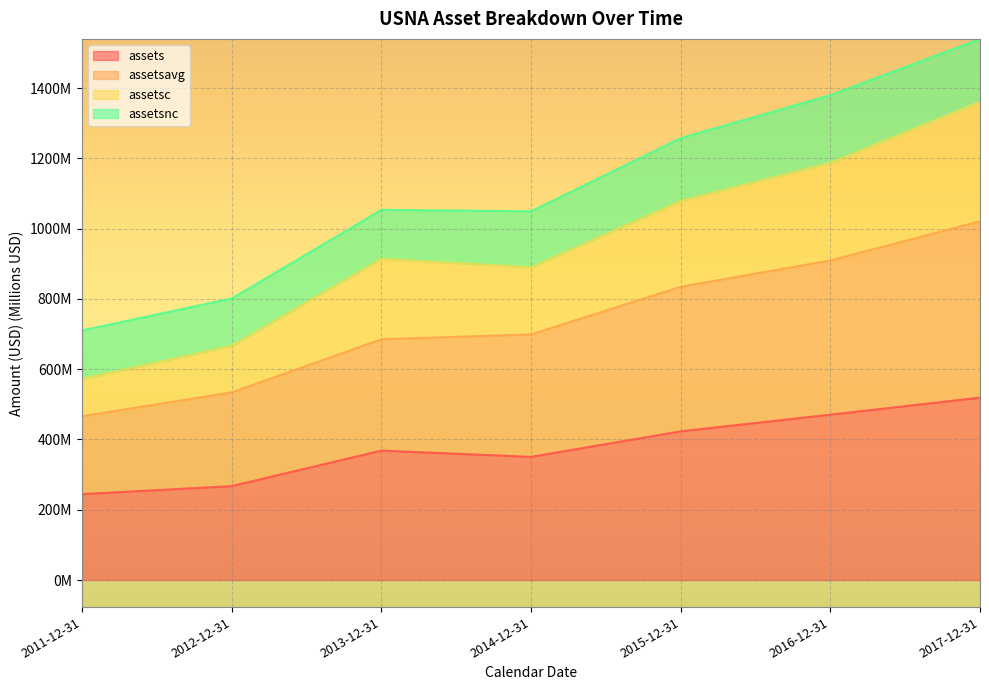

Does the chart display data point markers on the line(s)?

No